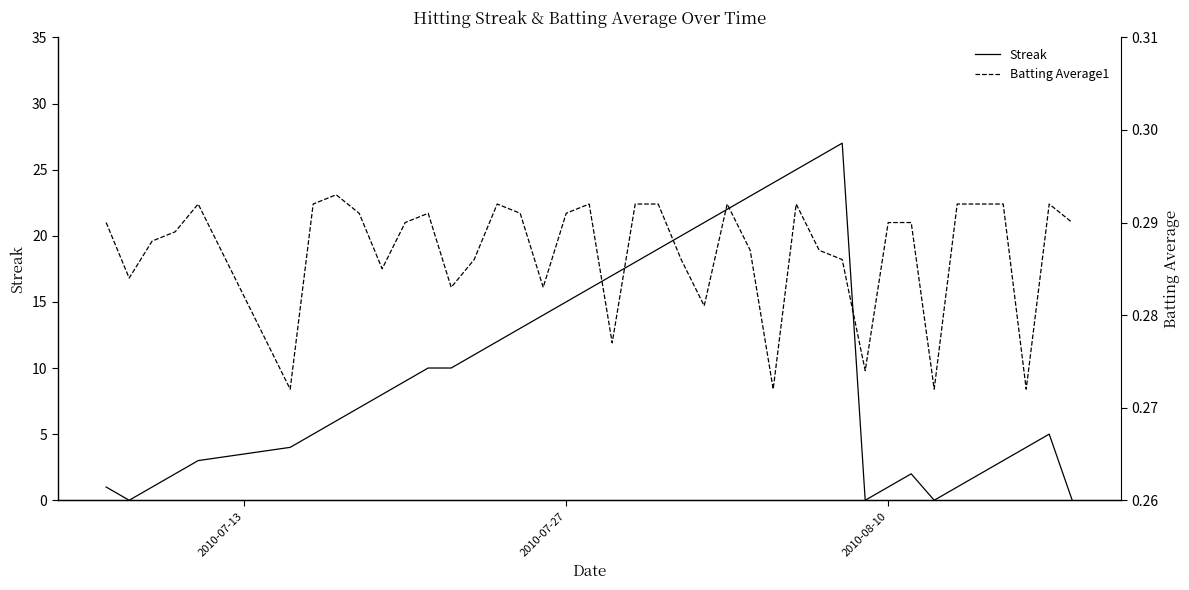

Reading left to right, list all the values displayed in this chart.

Streak: 1.0	0.0	1.0	2.0	3.0	4.0	5.0	6.0	7.0	8.0	9.0	10.0	10.0	11.0	12.0	13.0	14.0	15.0	16.0	17.0	18.0	19.0	20.0	21.0	22.0	23.0	24.0	25.0	26.0	27.0	0.0	1.0	2.0	0.0	1.0	2.0	3.0	4.0	5.0	0.0
Batting Average1: 0.3	0.3	0.3	0.3	0.3	0.3	0.3	0.3	0.3	0.3	0.3	0.3	0.3	0.3	0.3	0.3	0.3	0.3	0.3	0.3	0.3	0.3	0.3	0.3	0.3	0.3	0.3	0.3	0.3	0.3	0.3	0.3	0.3	0.3	0.3	0.3	0.3	0.3	0.3	0.3